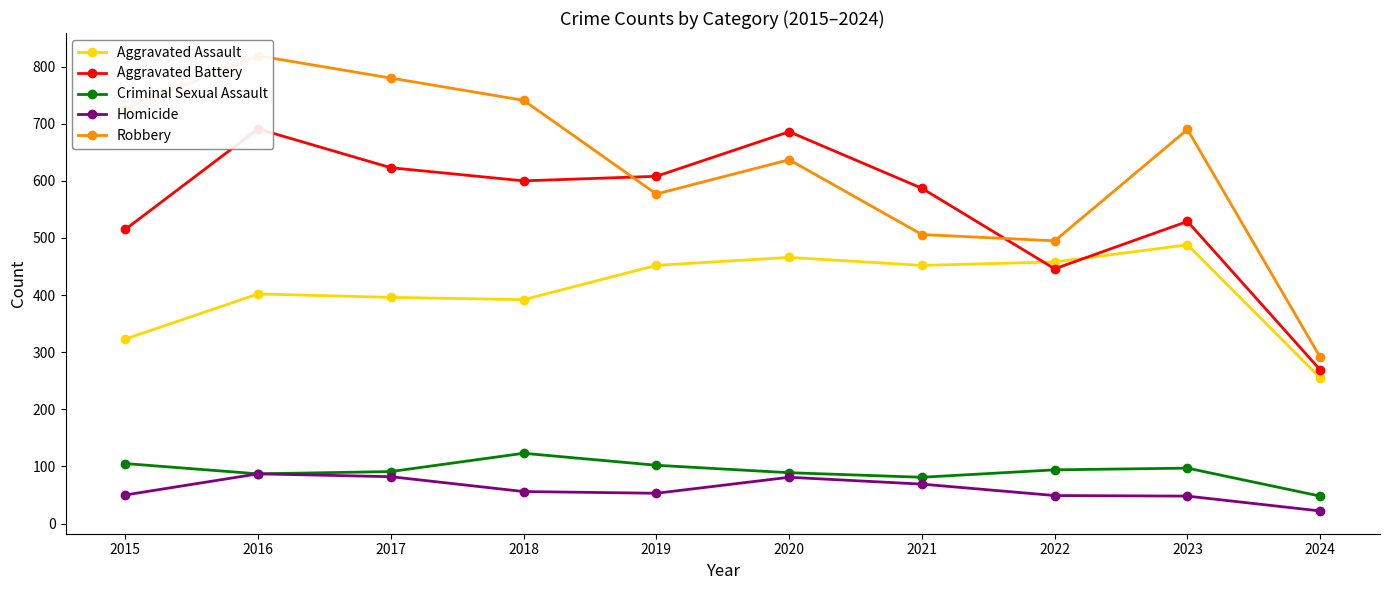

What is the total value across all series at 2016?

2086